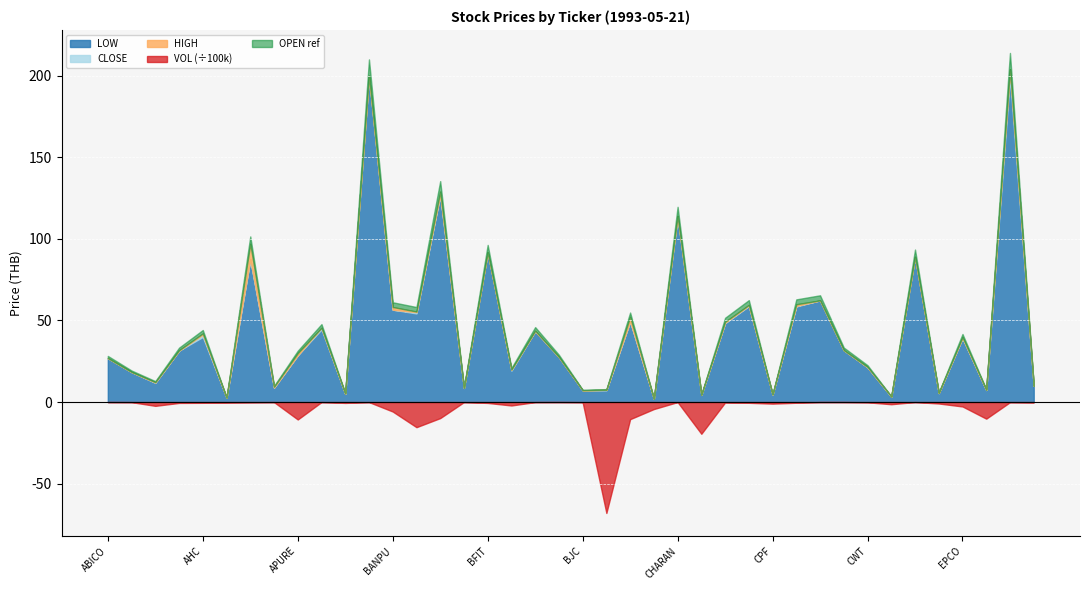

In OPEN, how many points are lower than both neighbors (excluding endpoints)?

14